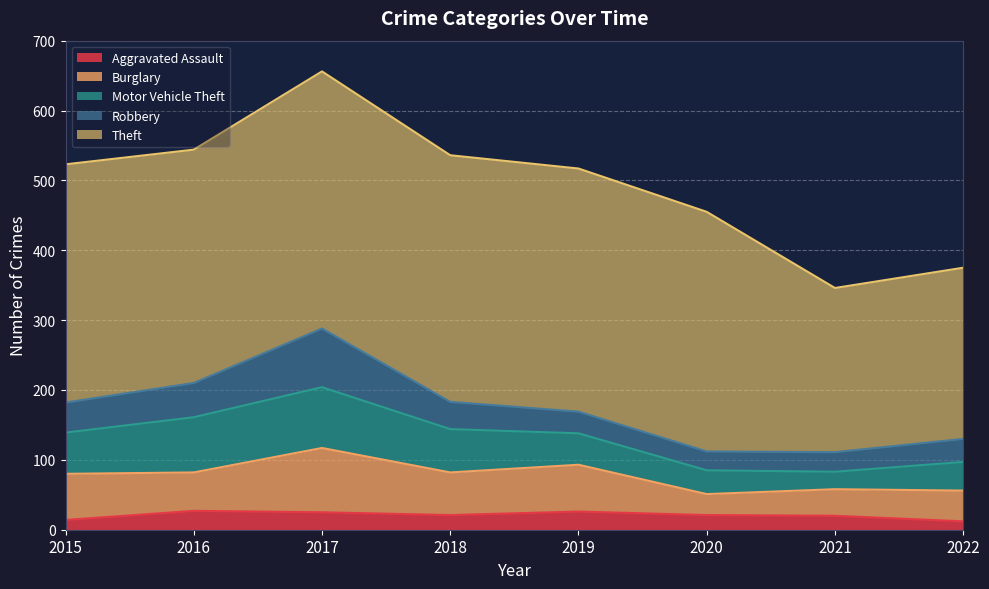

Which series has the largest range (max minus min)?

Theft